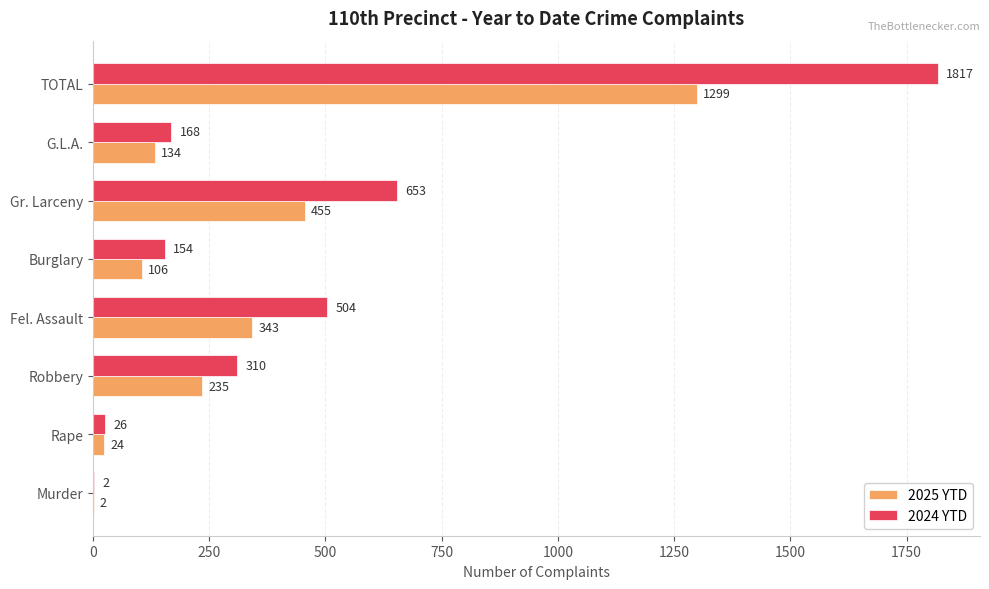

What value does the 2025 YTD series have at Gr. Larceny?

455